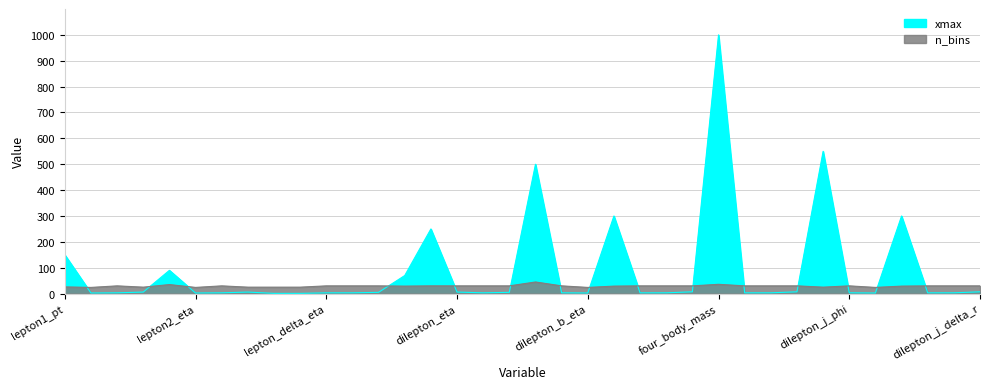

What position from the left is dilepton_b_delta_eta?

23